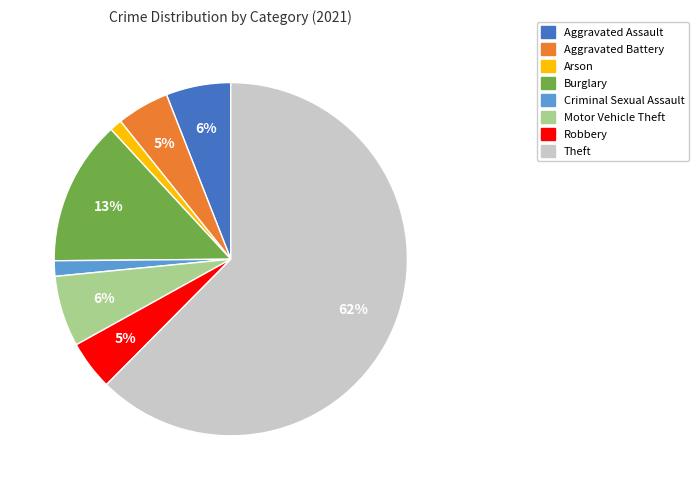

To the nearest percent, what is the combined percentage of Motor Vehicle Theft and Aggravated Battery?

11%